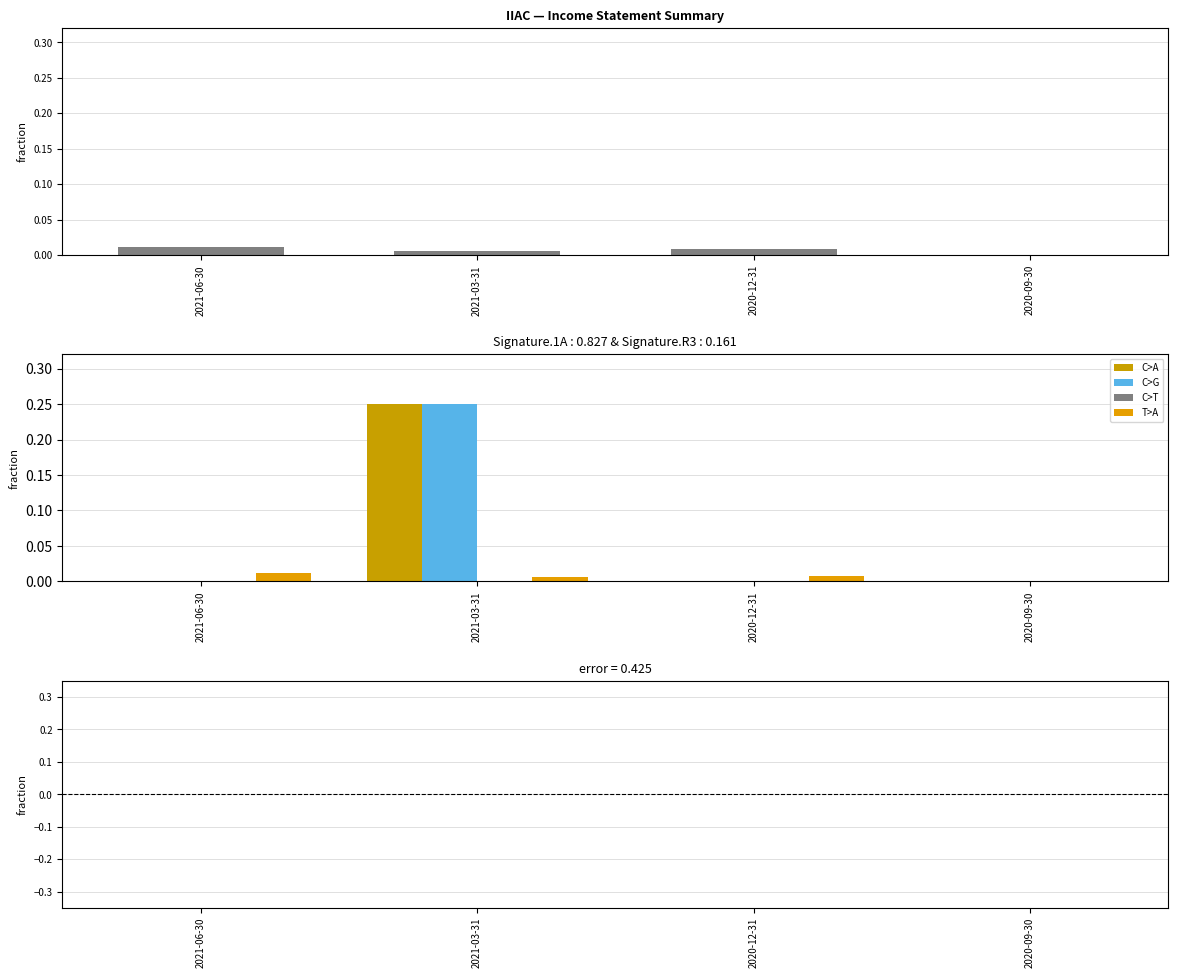

Which category has the lowest value across all series?

2021-06-30